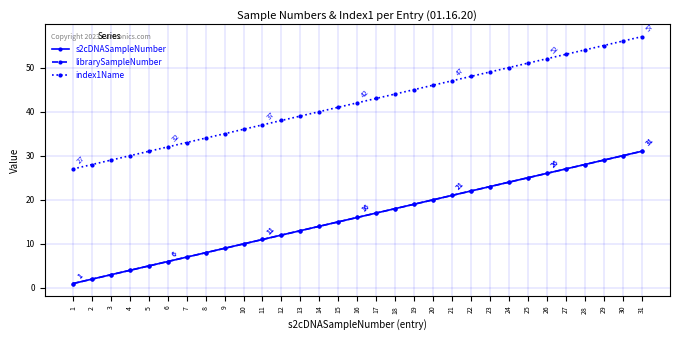

Rank the series by their maximum value, from lowest to highest.

s2cDNASampleNumber, librarySampleNumber, index1Name